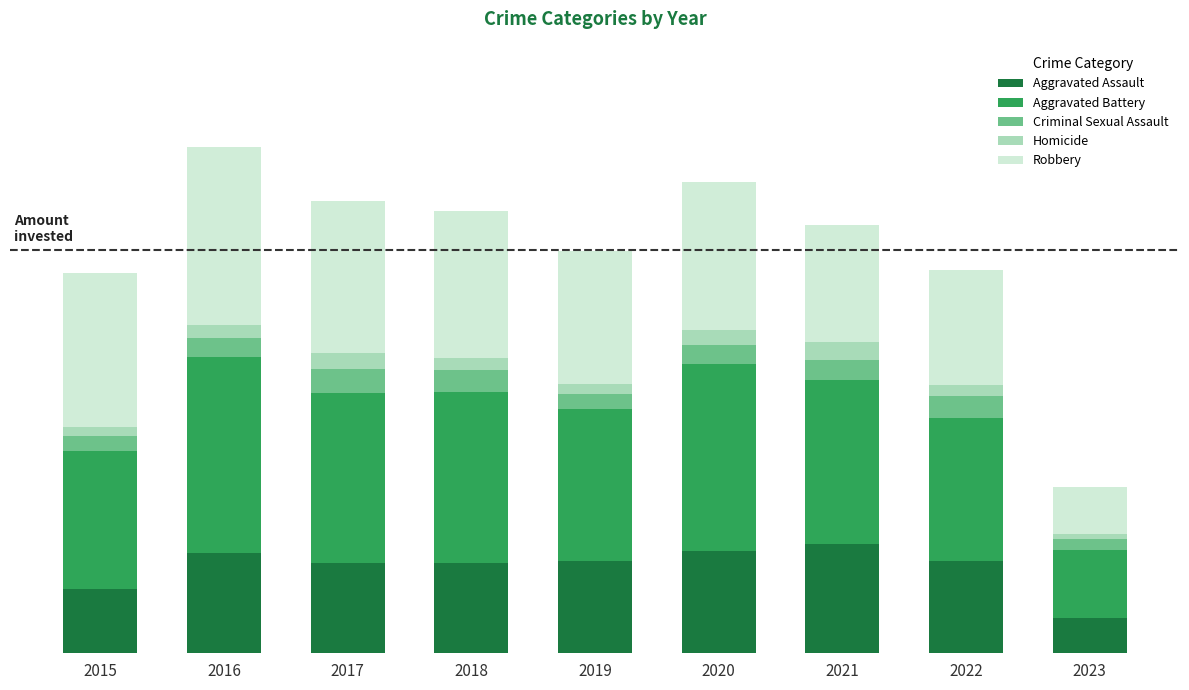

Is it true that Criminal Sexual Assault equals 39 at 2023?

False